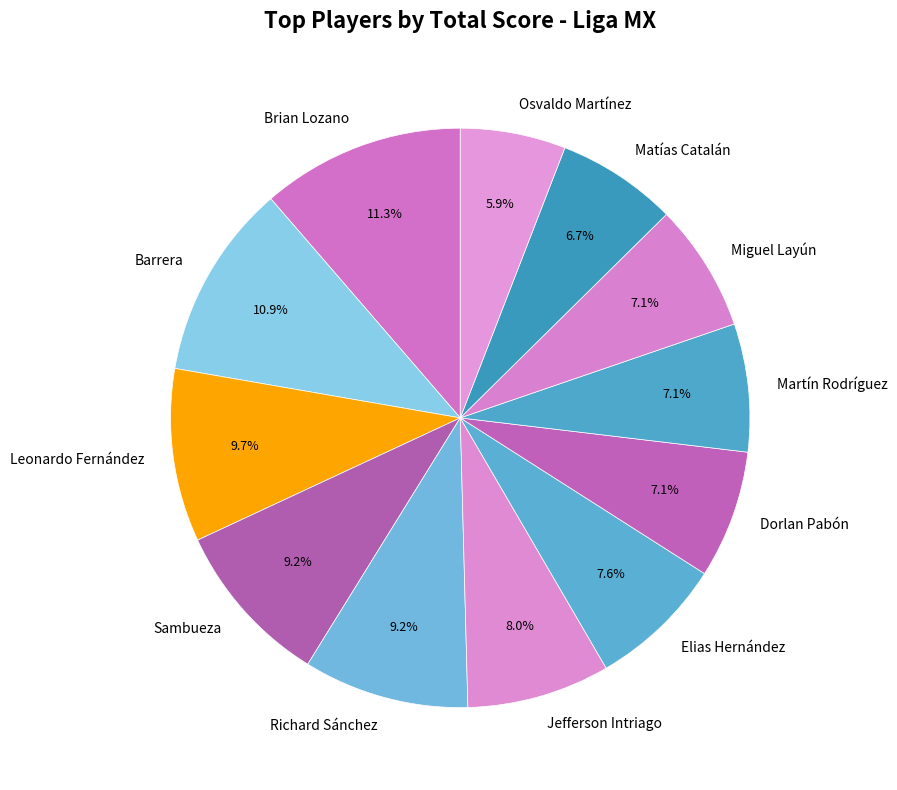

Which has a higher value, Jefferson Intriago or Martín Rodríguez?

Jefferson Intriago